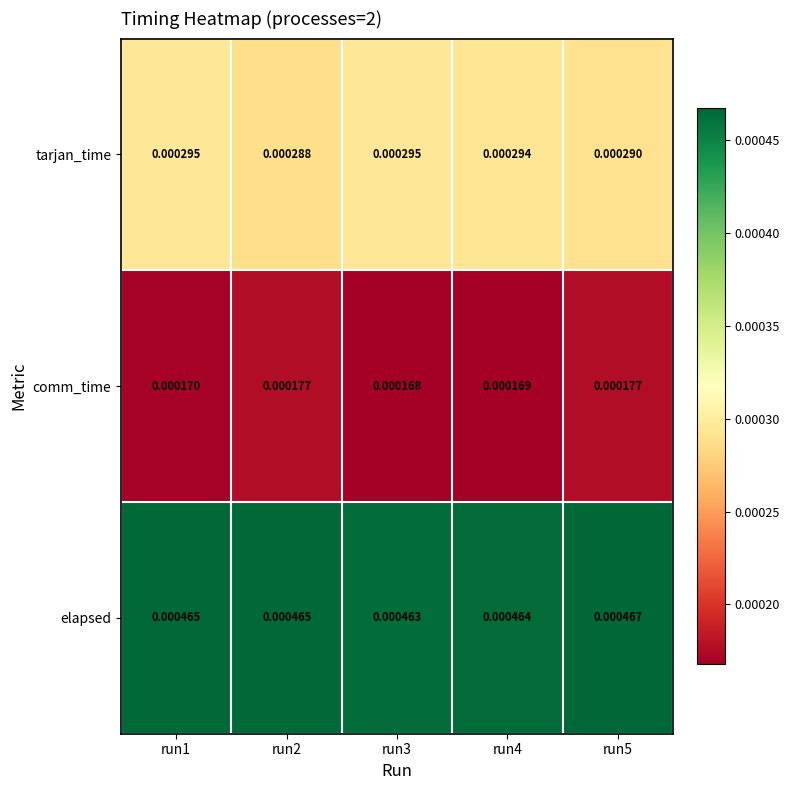

Which series has the largest total across all categories?

elapsed